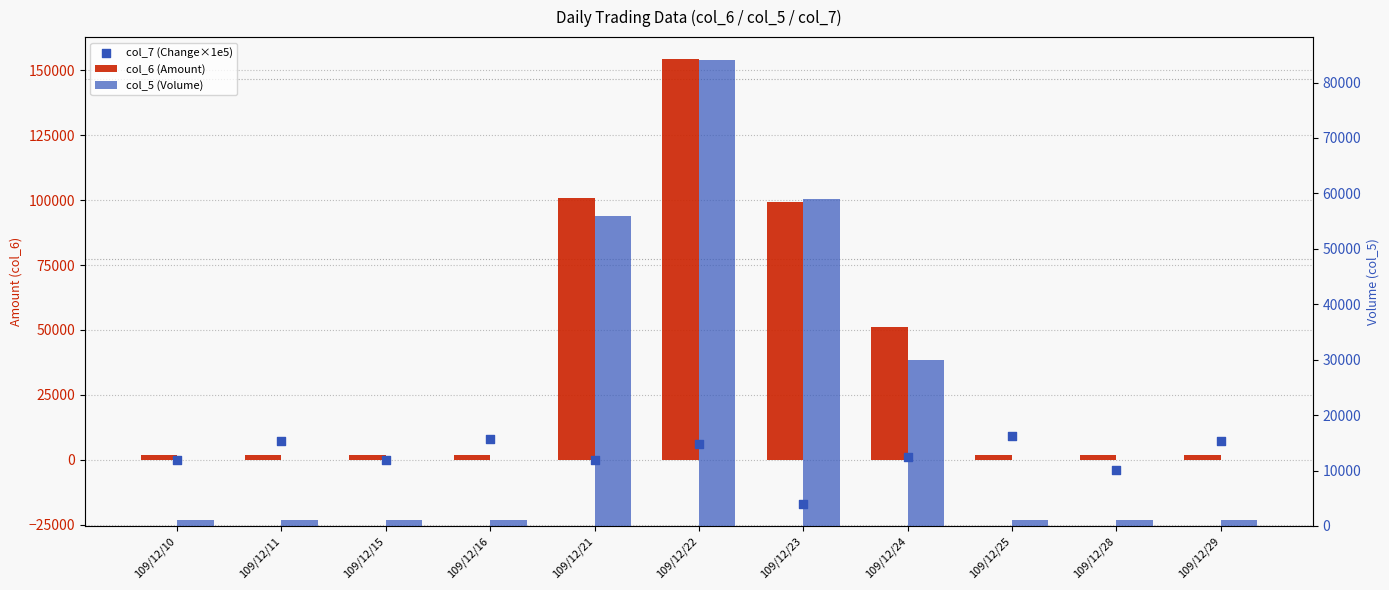

Which series reaches the minimum Y coordinate?

col_7 (Change×1e5)